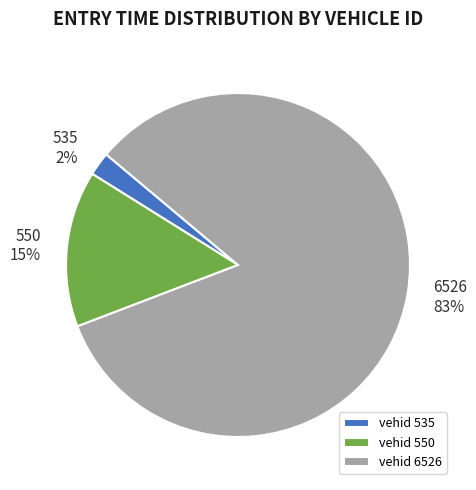

Between 535 and 550, which is larger?

550